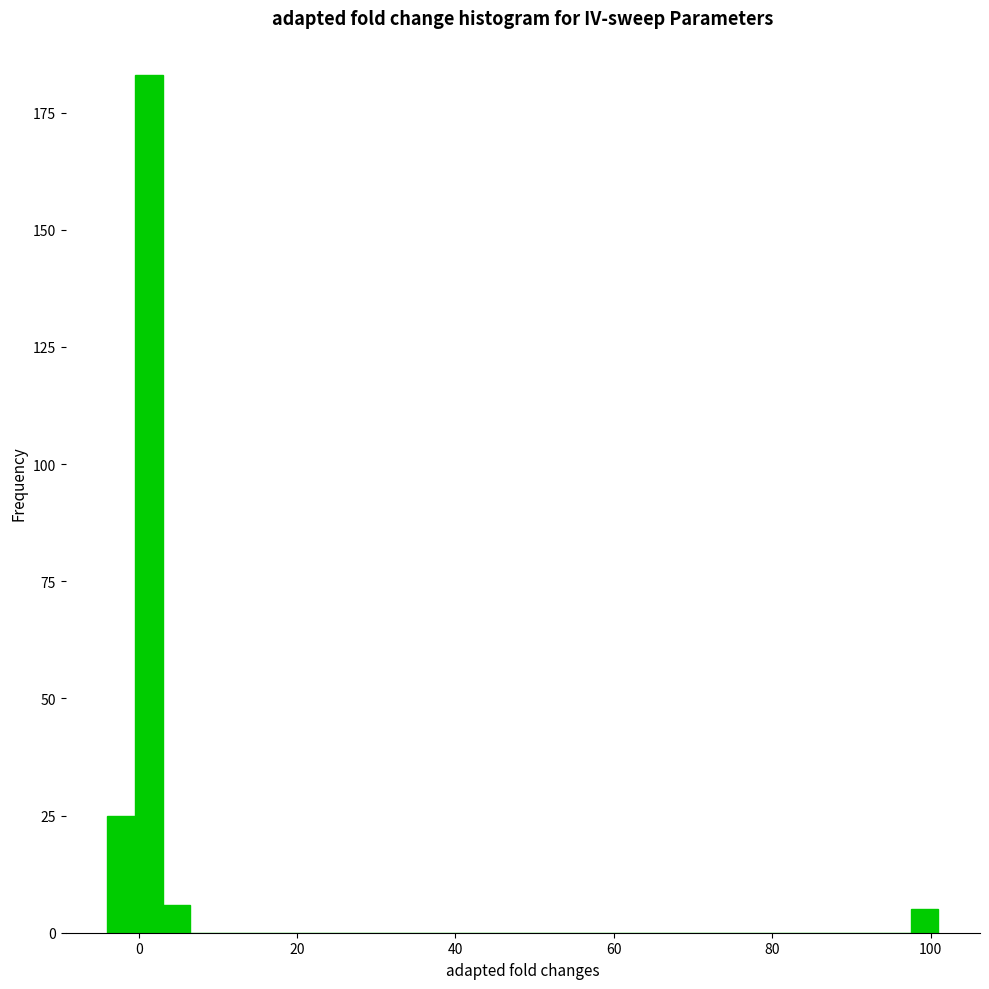

Around what value on the x-axis is the tallest bar? Give the approximate position of its centre, as read against the axis.

2